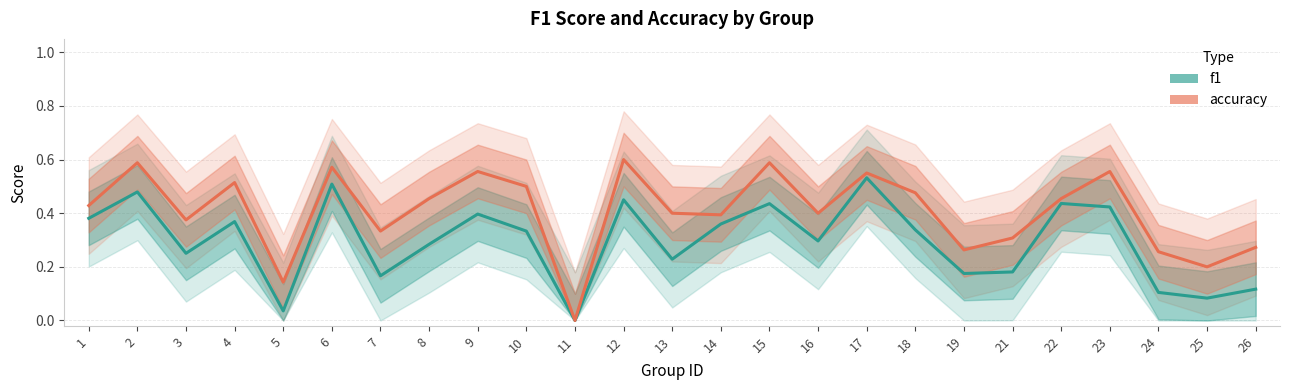

In f1, how many points are lower than both neighbors (excluding endpoints)?

8